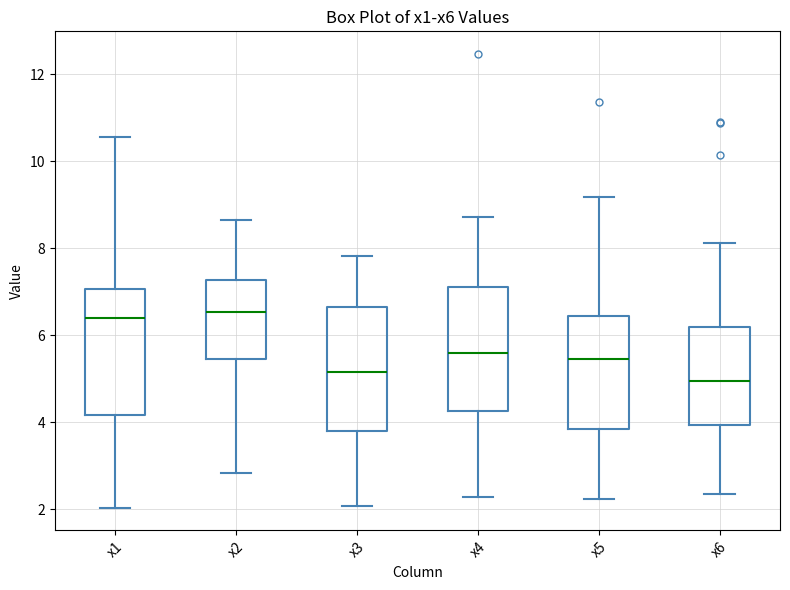

Which box's median line is the lowest?

x6